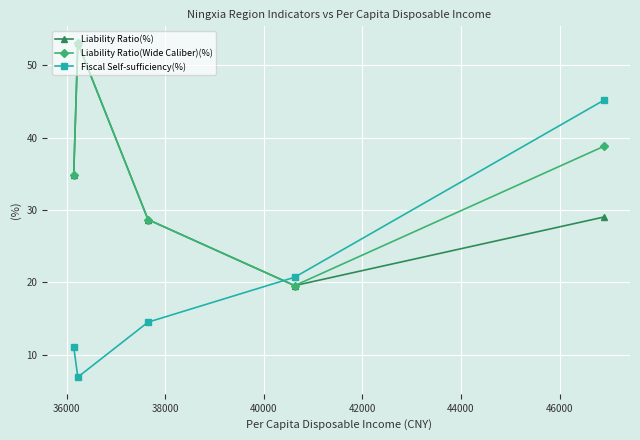

What is the value of the Liability Ratio(%) point at the 3rd from the left?

28.7